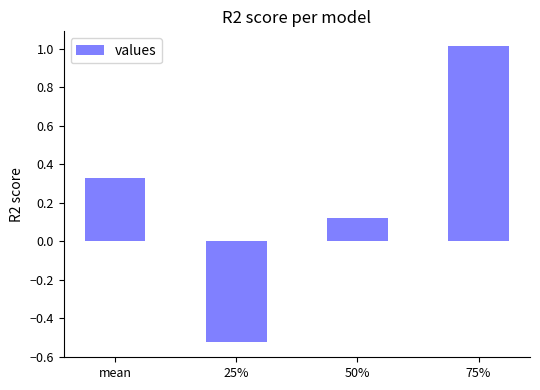

At which category does the chart reach its minimum across all series?

25%